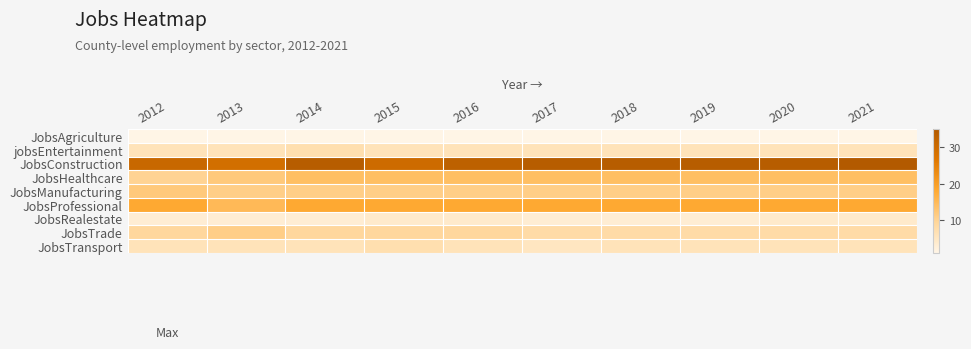

What is the smallest value displayed?

1